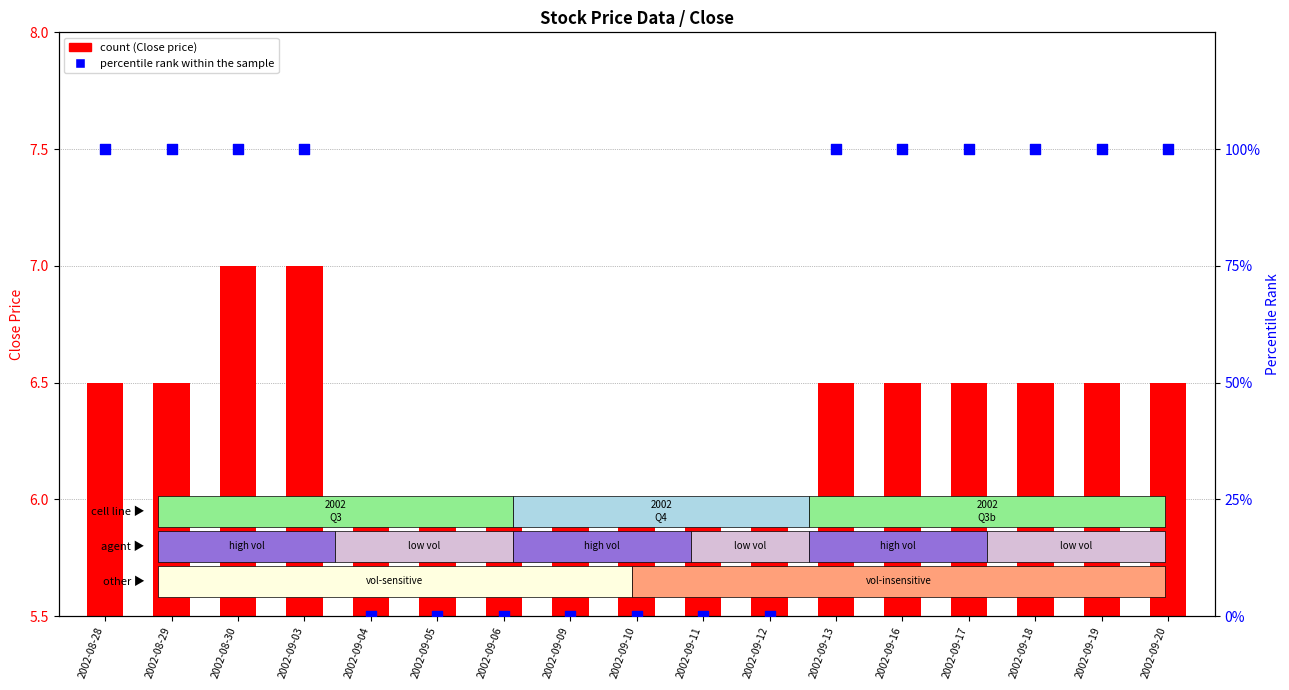

Which series reaches the minimum Y coordinate?

percentile rank within the sample